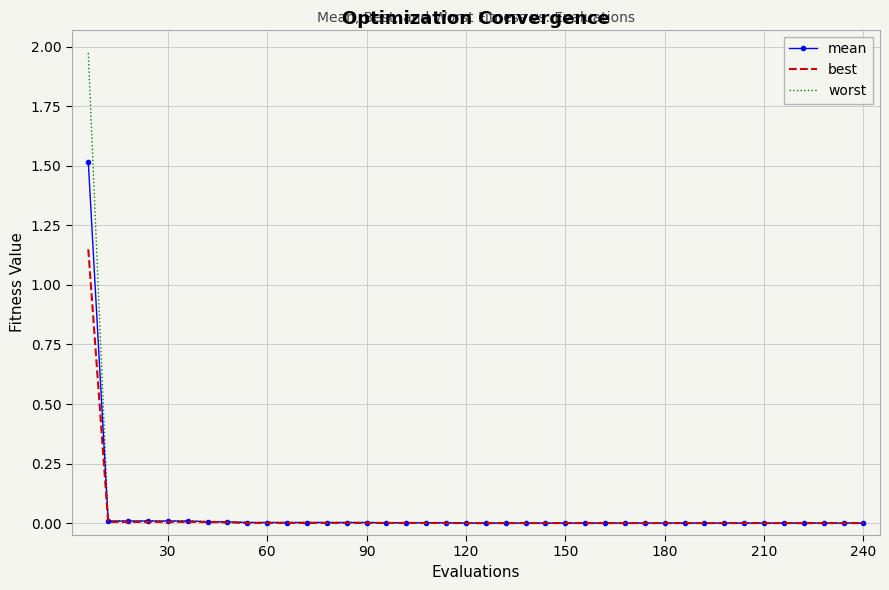

Rank the series by their maximum value, from highest to lowest.

worst, mean, best